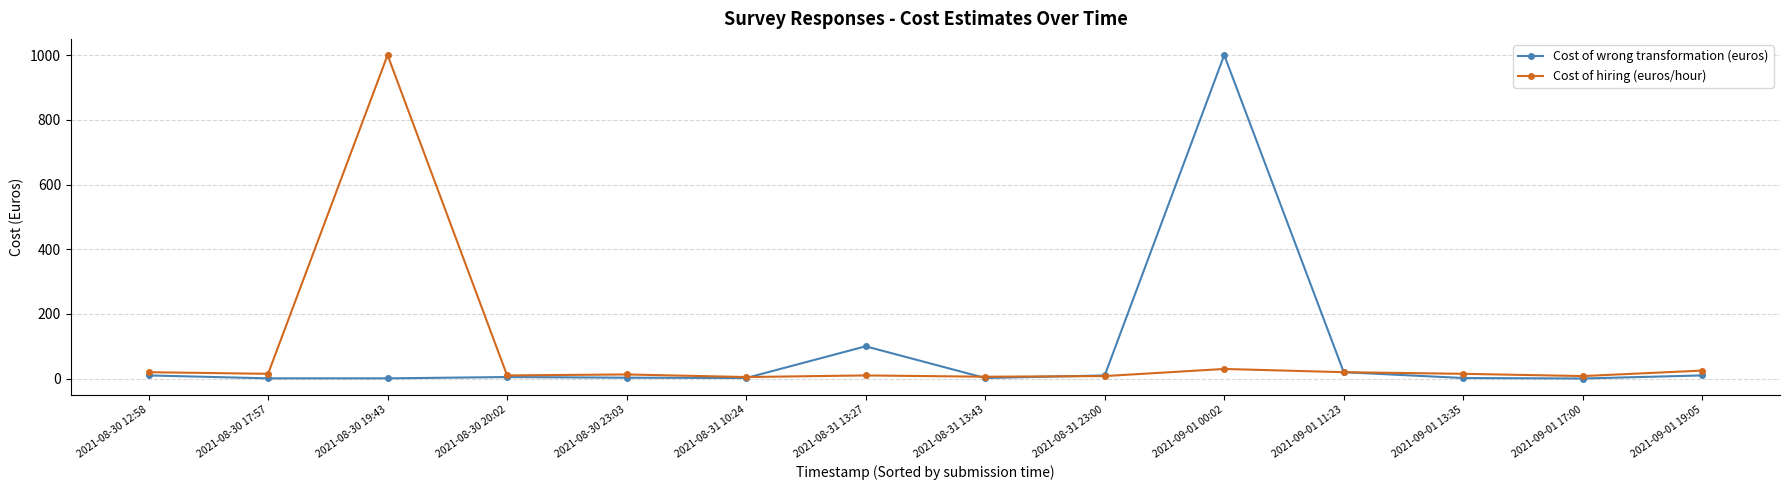

What is the average value of the Cost of wrong transformation (euros) series?

83.3